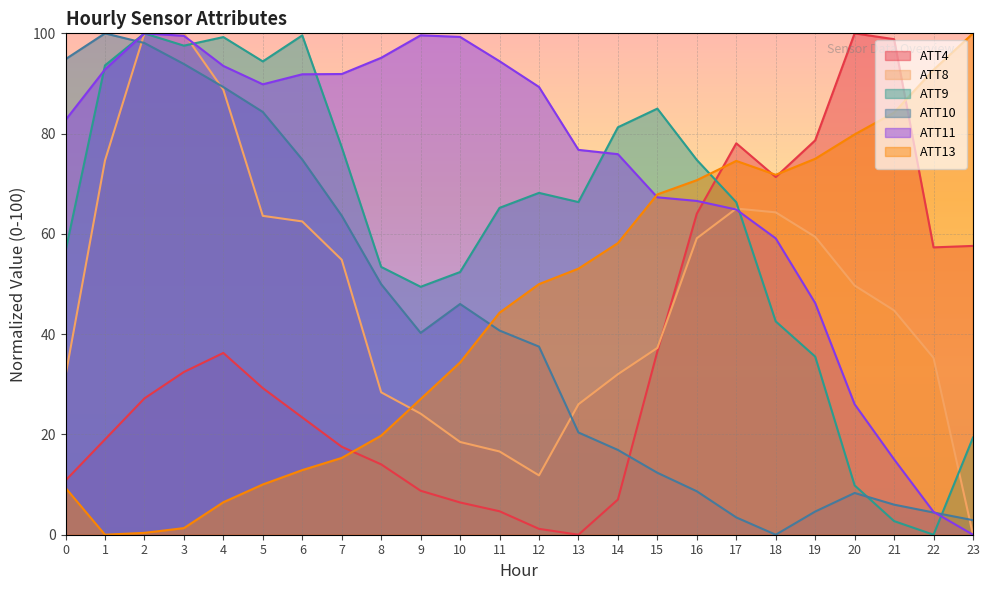

What is the sum of all ATT8 values?

1148.4